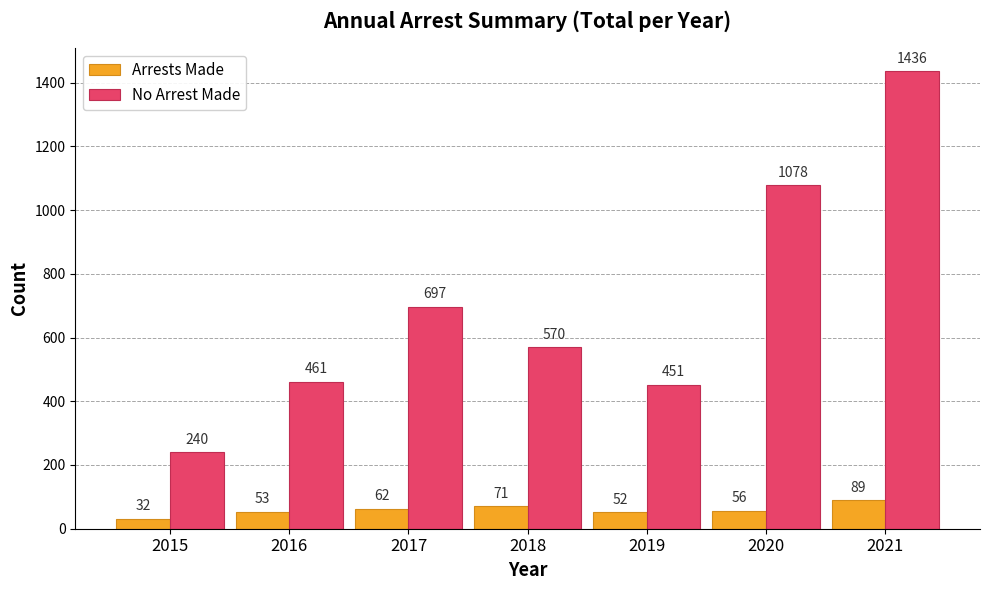

Which series has the largest total across all categories?

No Arrest Made